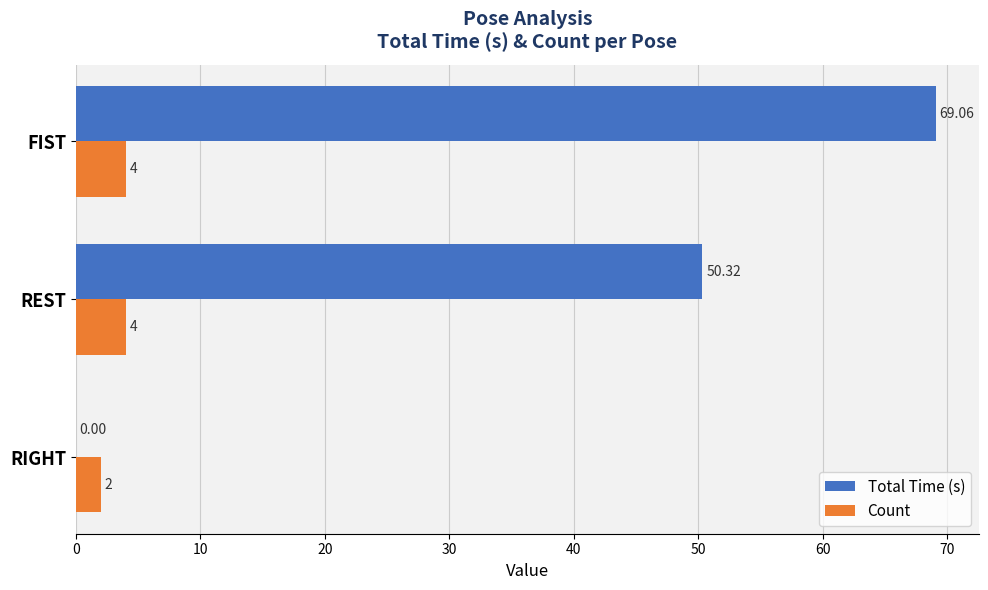

Which series has the largest range (max minus min)?

Total Time (s)